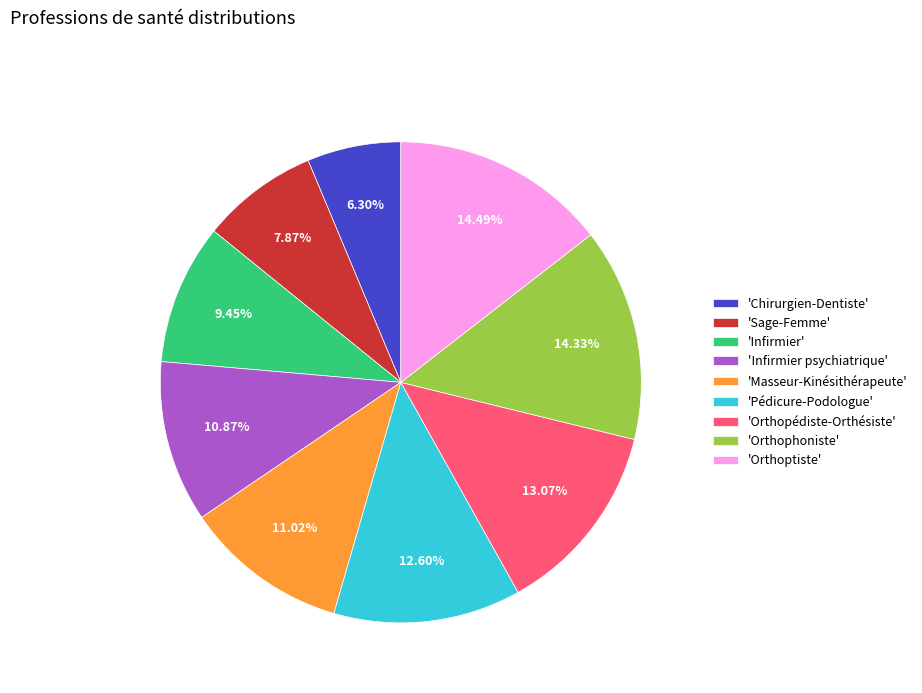

Which slice is the smallest?

'Chirurgien-Dentiste'